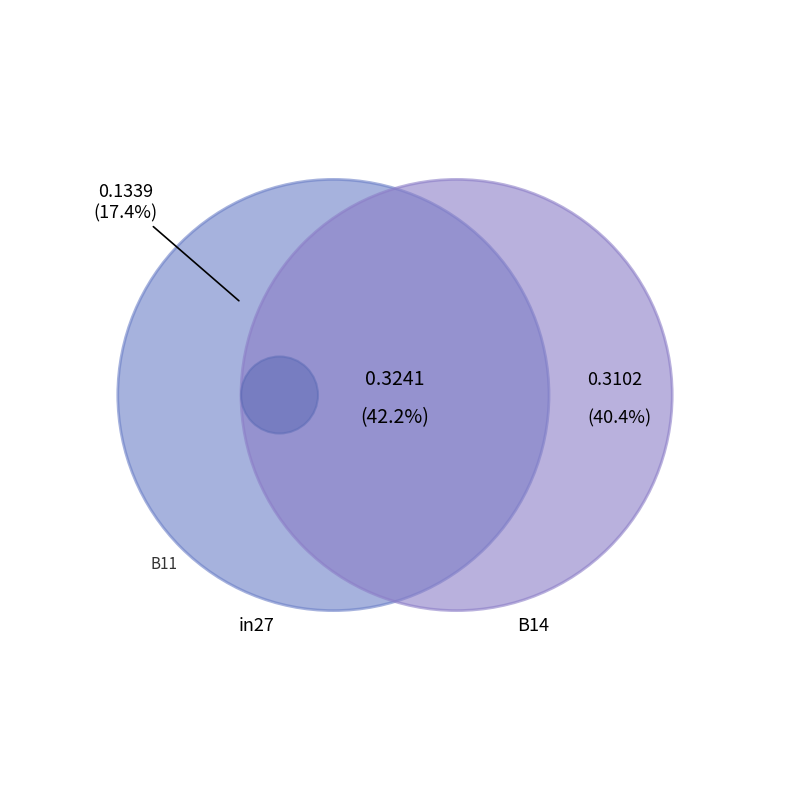

The B11 slice represents 28% of the pie. True or false?

False